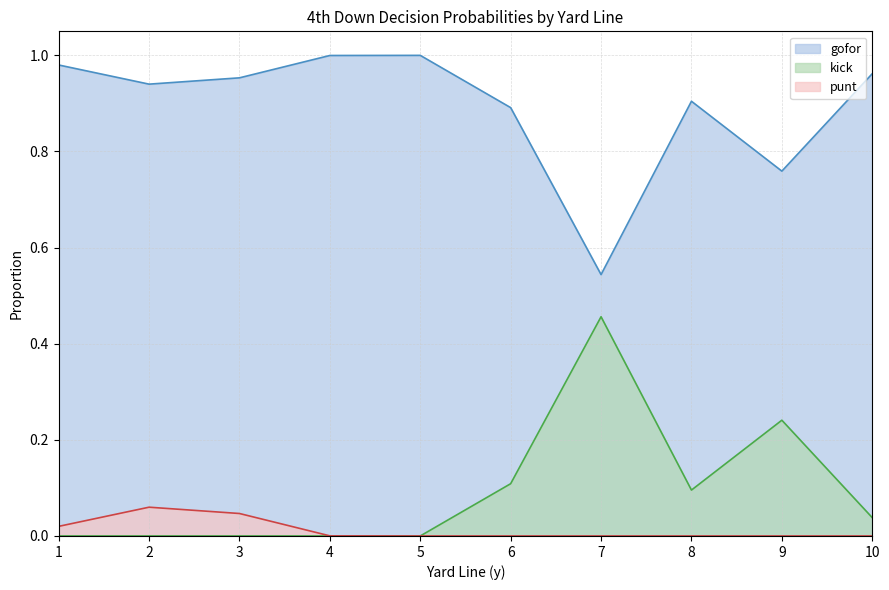

Which series has the largest total across all categories?

gofor